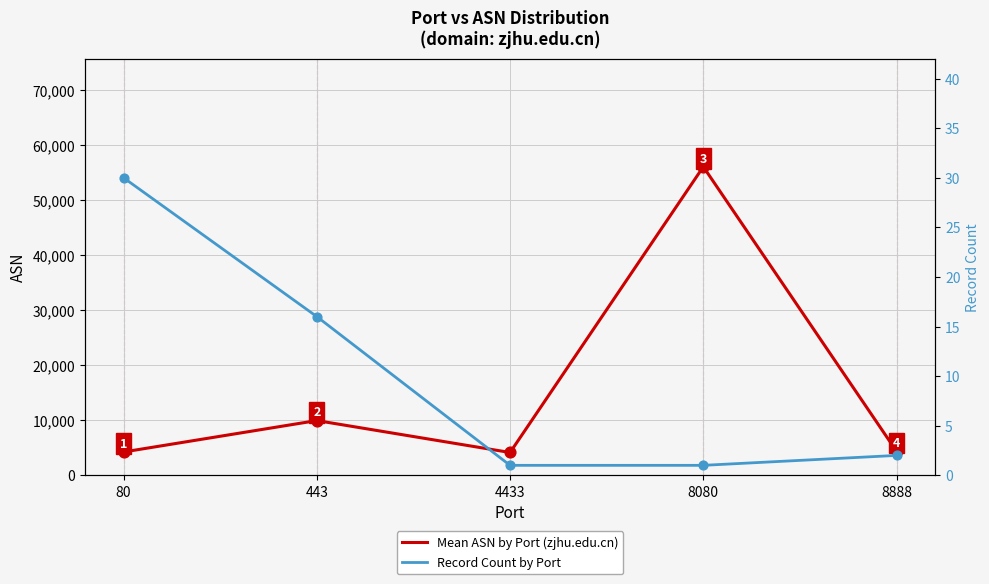

Is the value of Record Count by Port at 80 greater than the value of Mean ASN by Port (zjhu.edu.cn) at 8080?

No